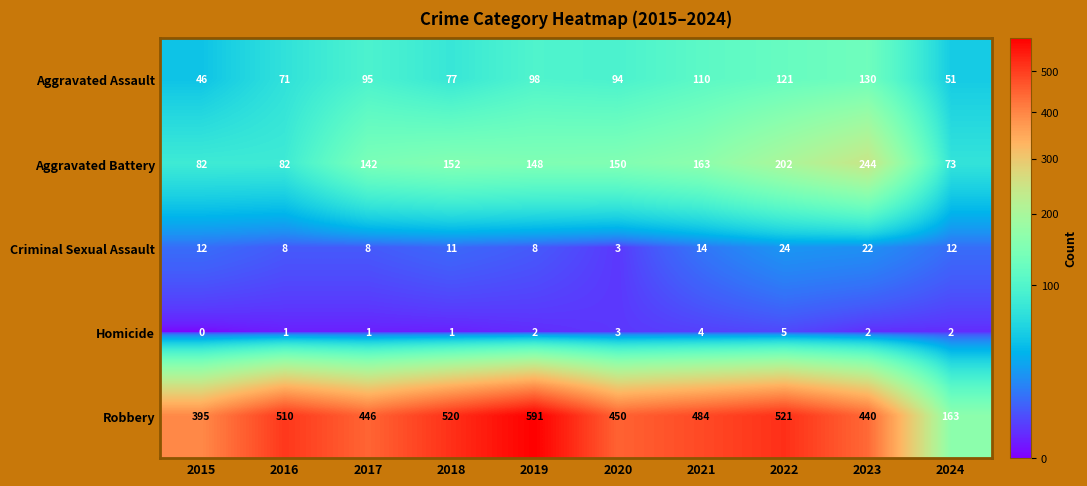

What is the sum of all Aggravated Assault values?

893